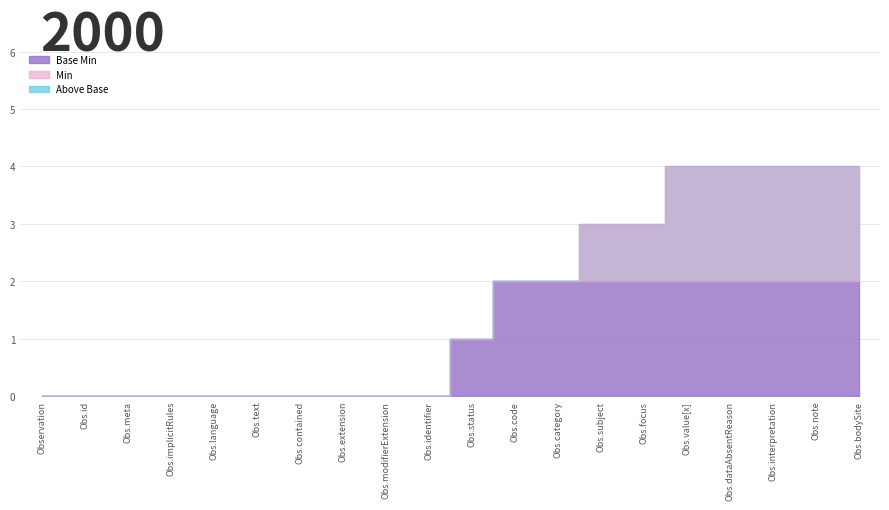

Count the number of categories in the chart.

20